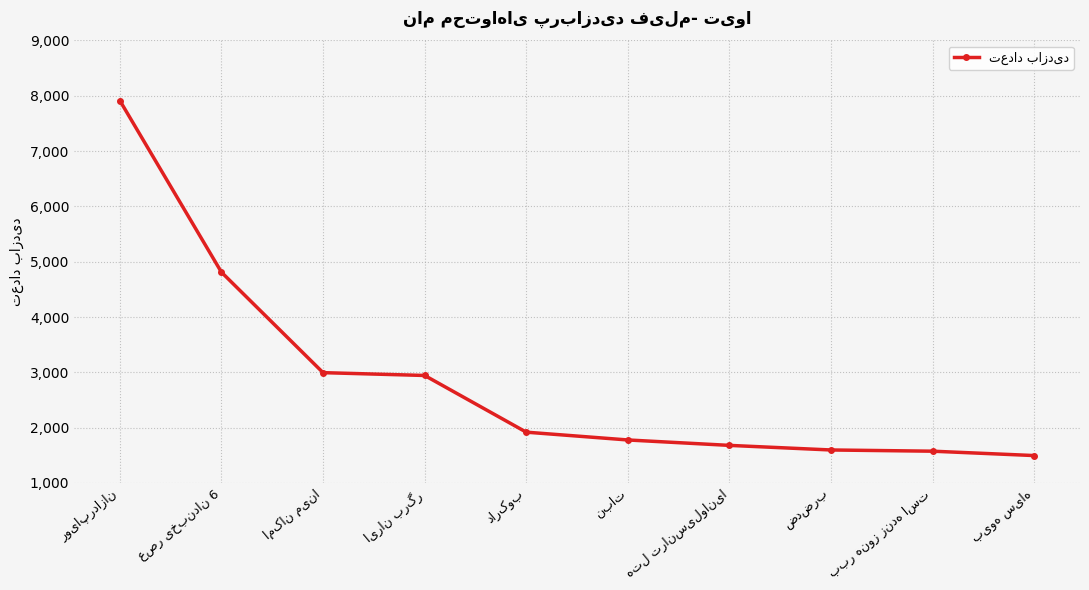

What is the value of the 8th point from the left?

1596